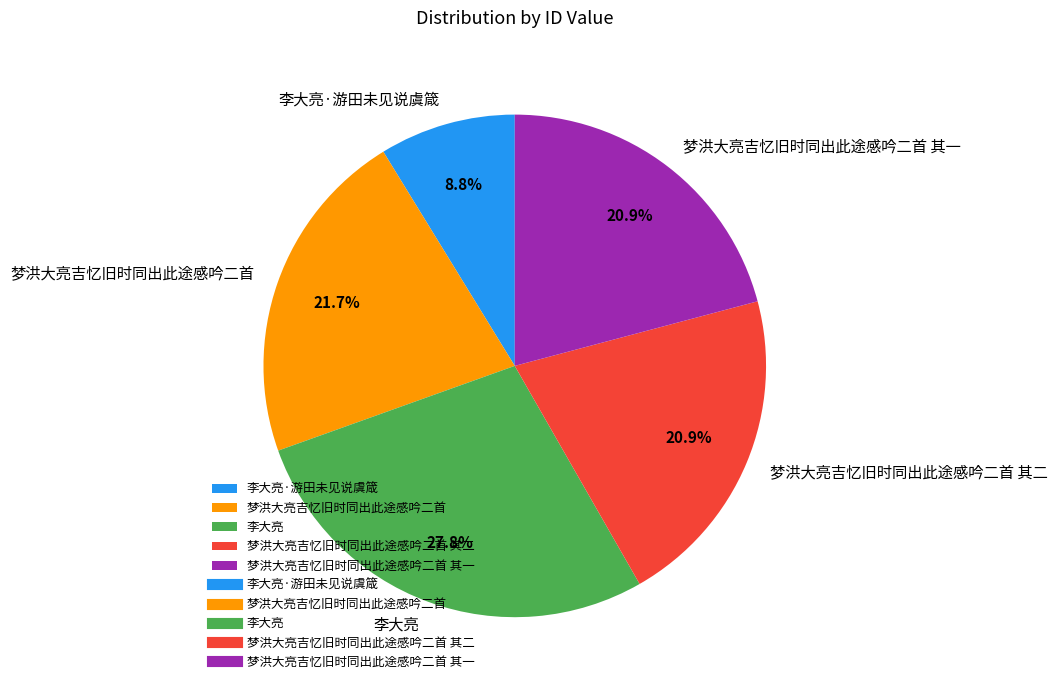

The 梦洪大亮吉忆旧时同出此途感吟二首 其一 slice represents 32% of the pie. True or false?

False